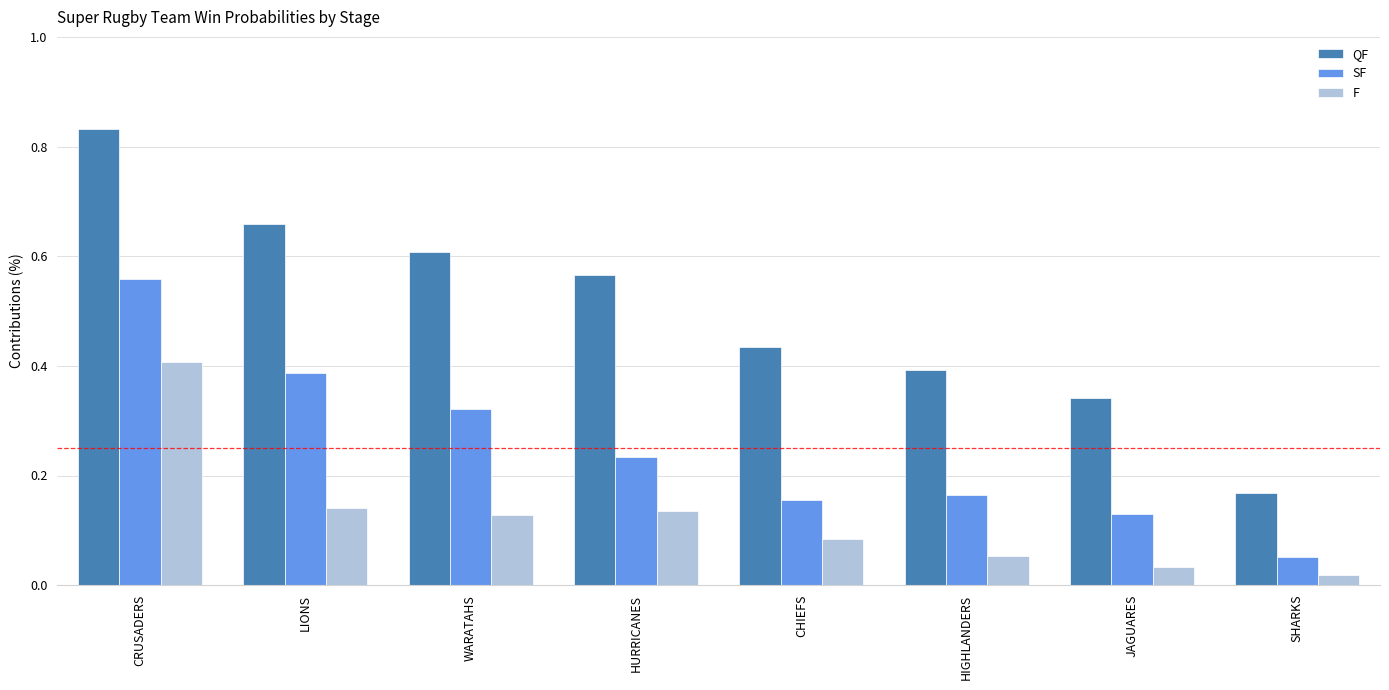

What is the total value across all series at HURRICANES?

0.9